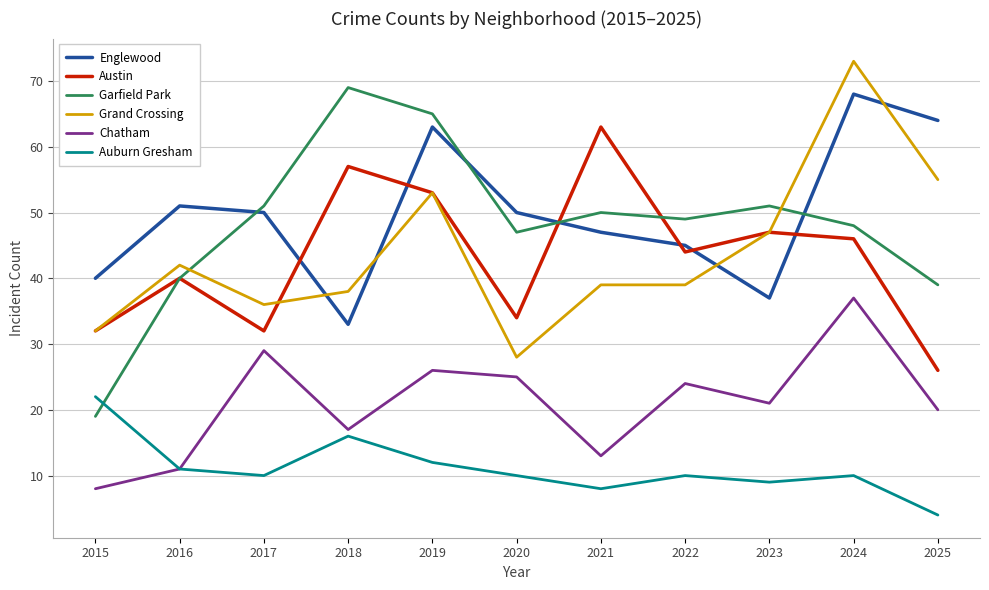

At how many categories does at least one series exceed 30?

11